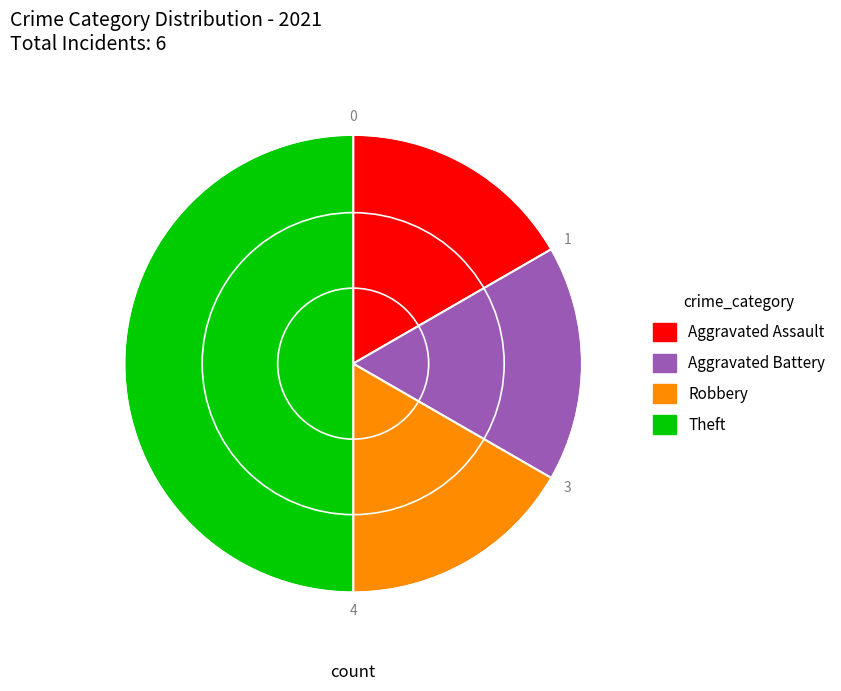

How many slices are in this pie chart?

4